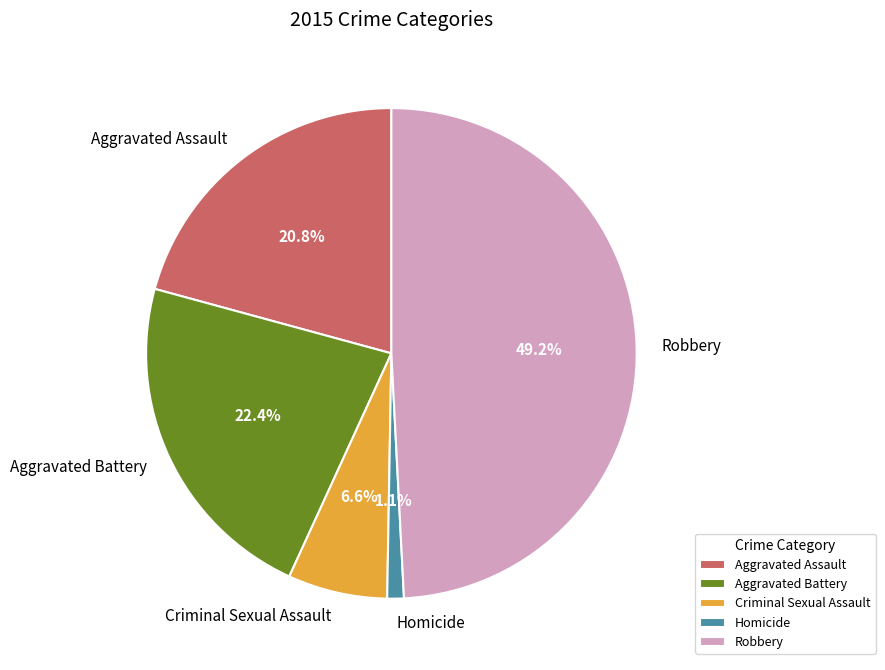

What percentage is the Homicide slice, to the nearest percent?

1%